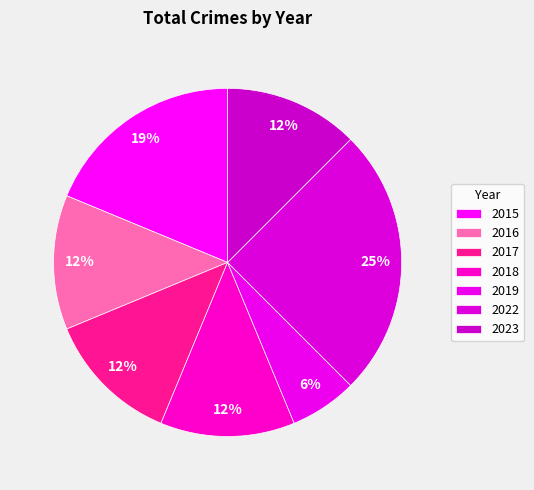

To the nearest percent, what portion does 2023 represent?

12%